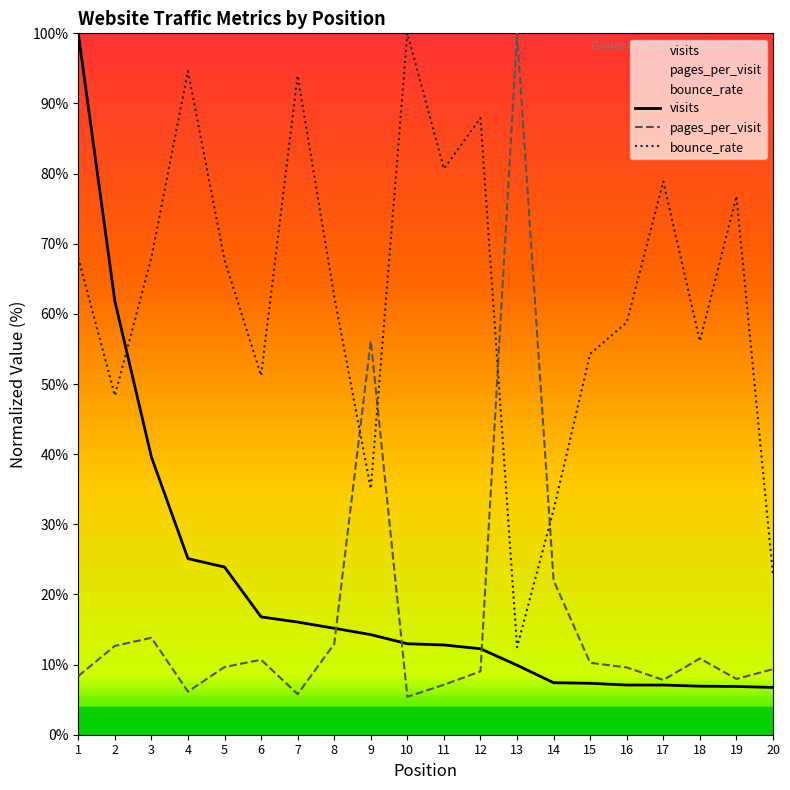

Which series has the largest range (max minus min)?

pages_per_visit